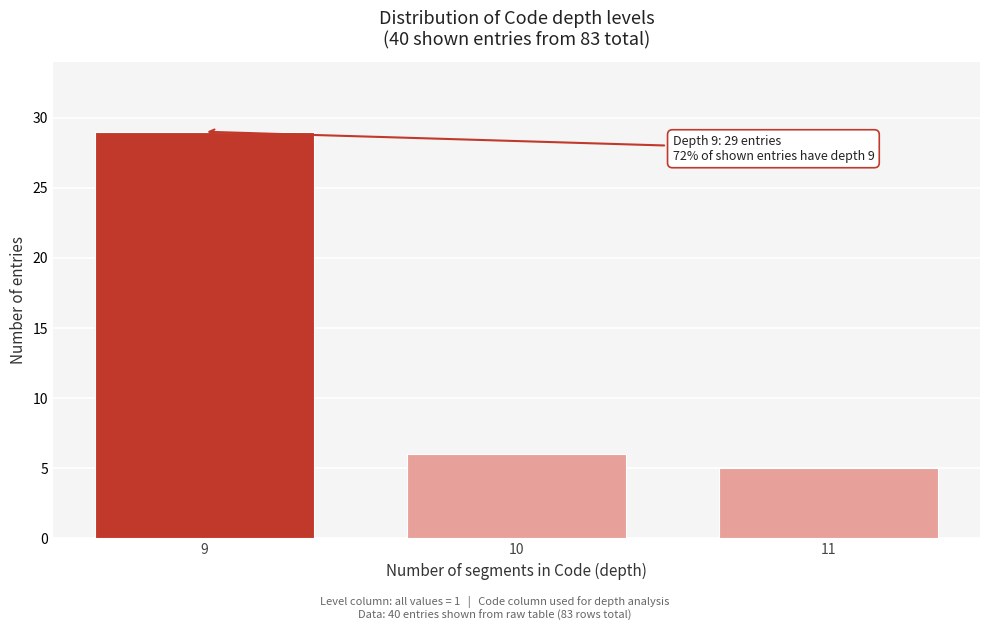

Reading left to right, what are all the values shown in this chart?

29	6	5